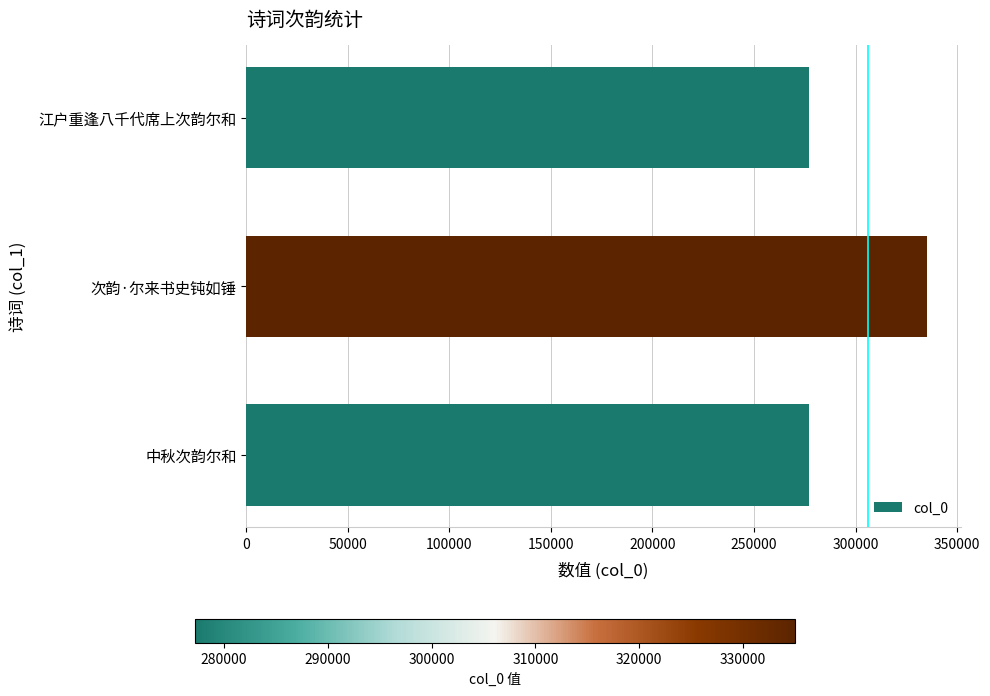

How many bars are there in total?

3